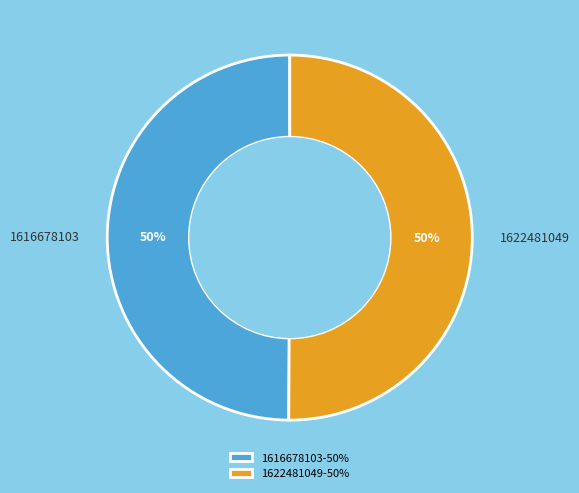

How many segments does this pie chart have?

2